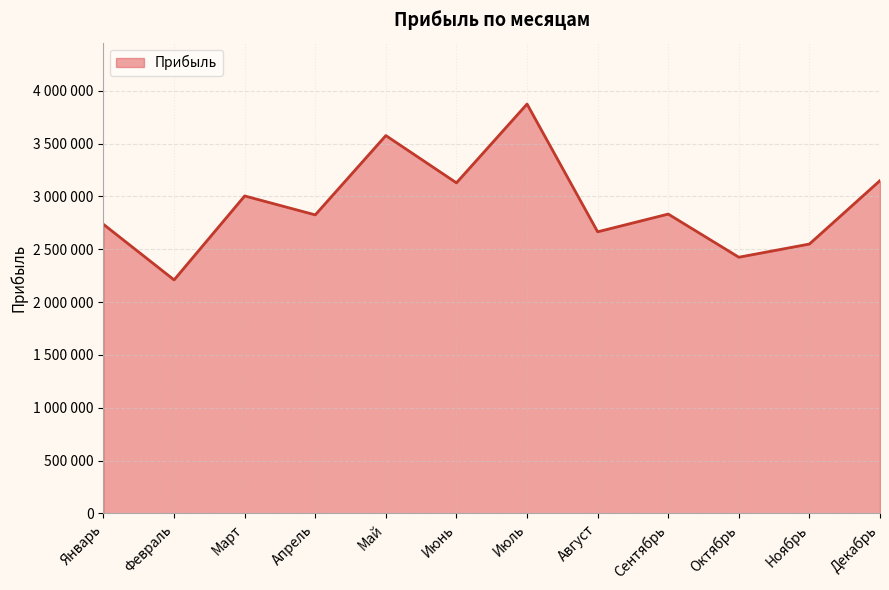

What is the change in value from Январь to Апрель?

+89648